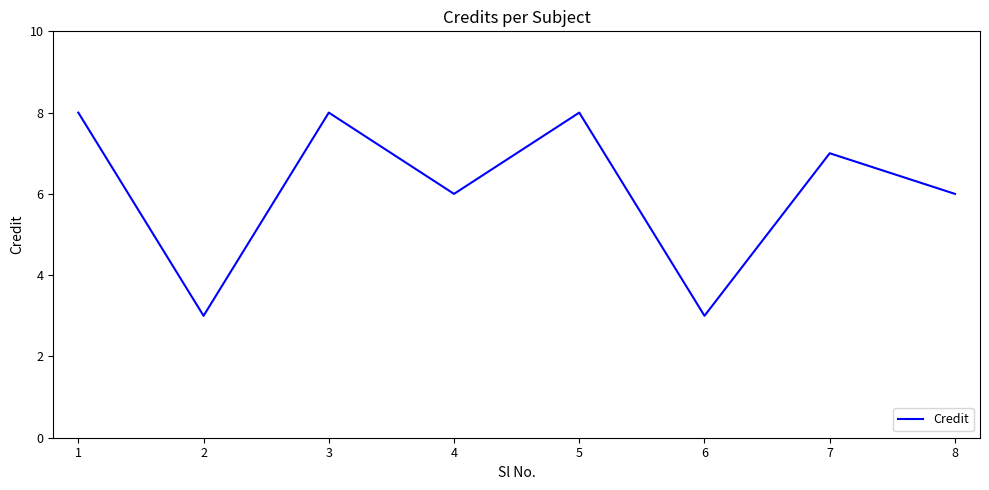

What is the ratio of the value at 1 to the value at 2?

2.7